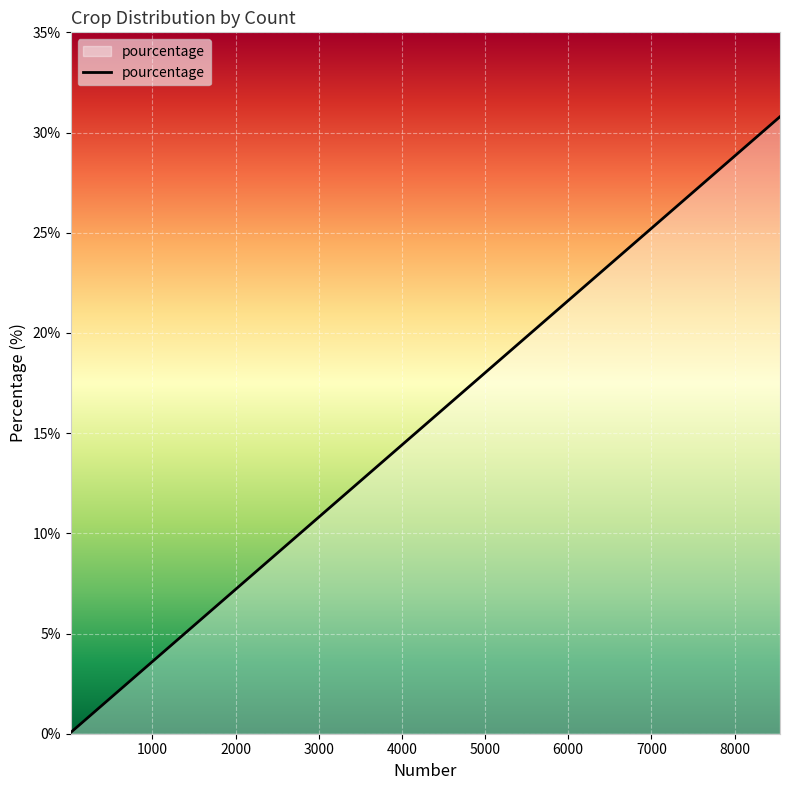

How many categories are shown in the chart?

12